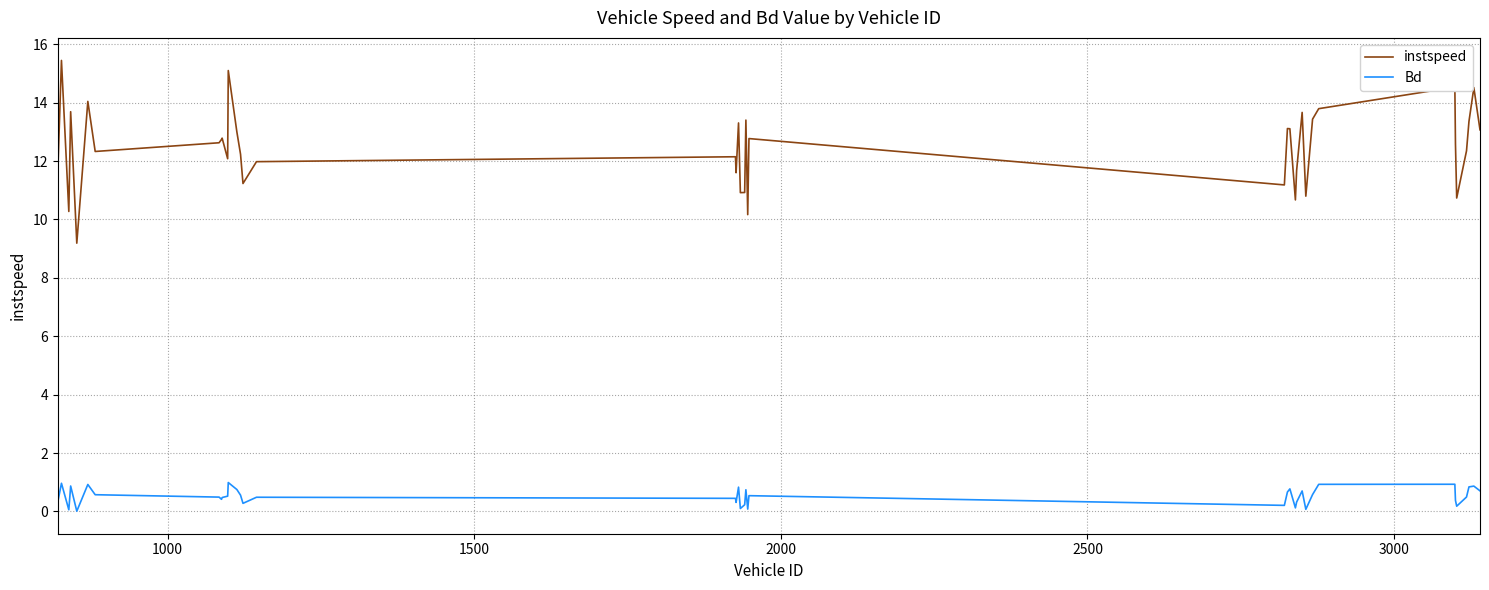

What is the maximum value shown in the chart?

15.4